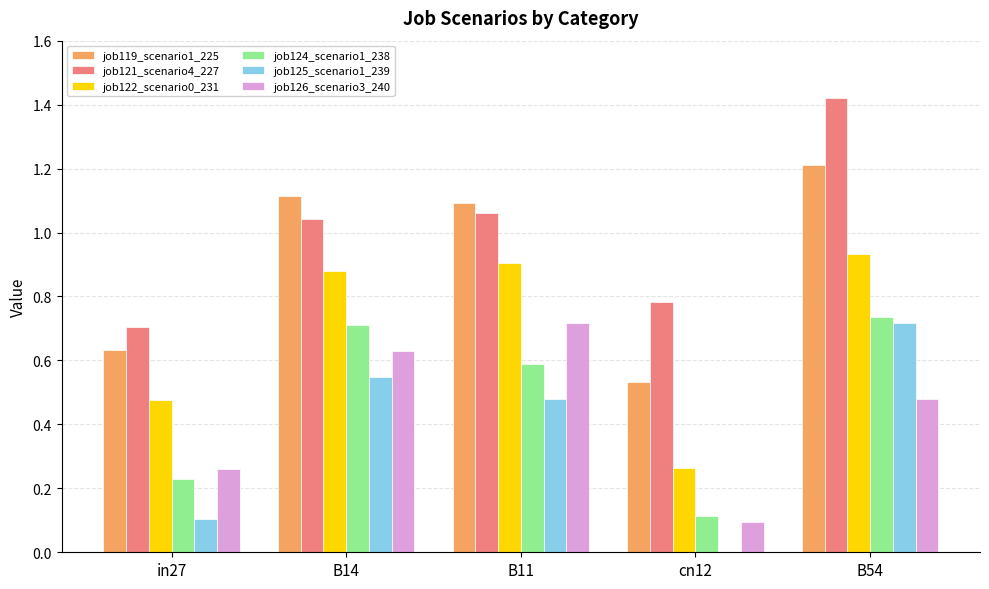

Which category has the highest value in the job125_scenario1_239 series?

B54